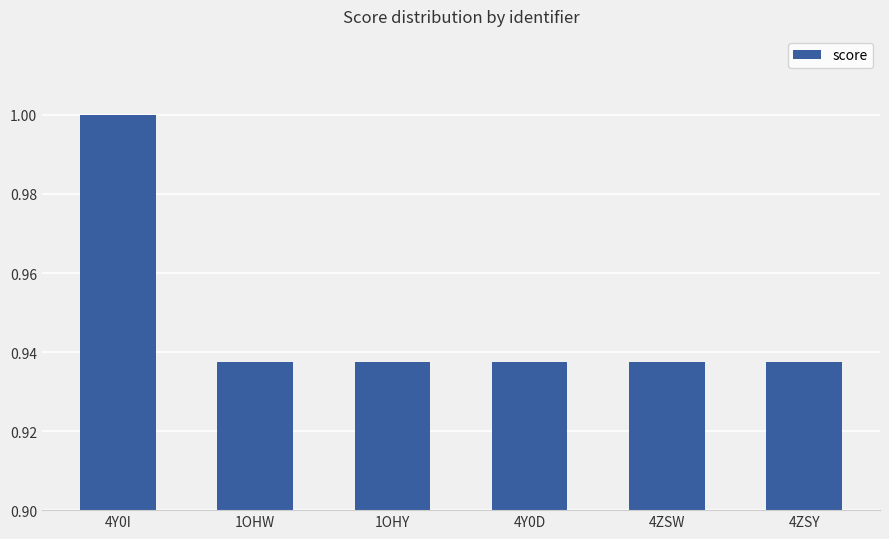

What is the label of the 1st bar from the right?

4ZSY